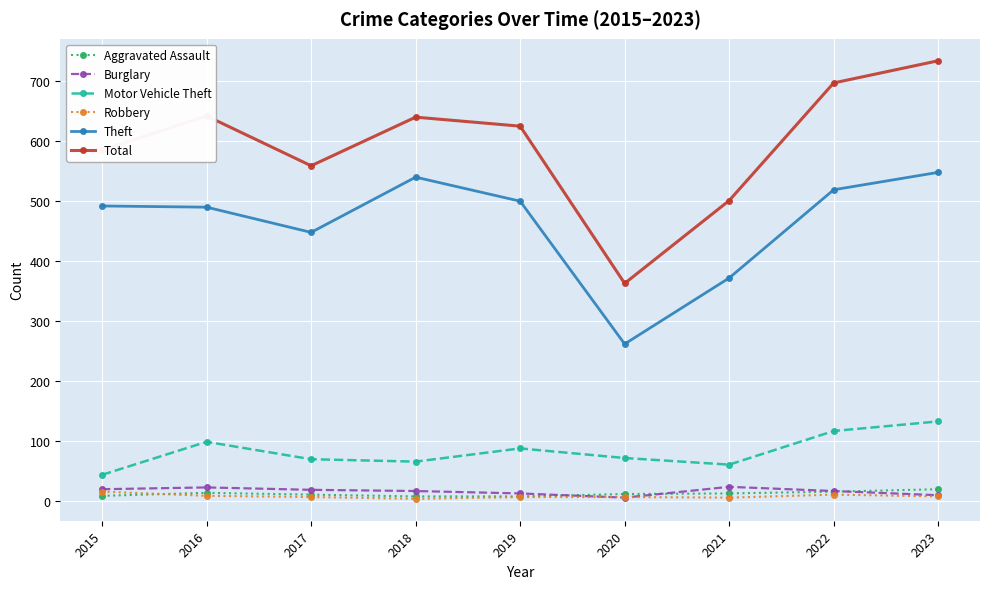

How many lines are shown in the chart?

6